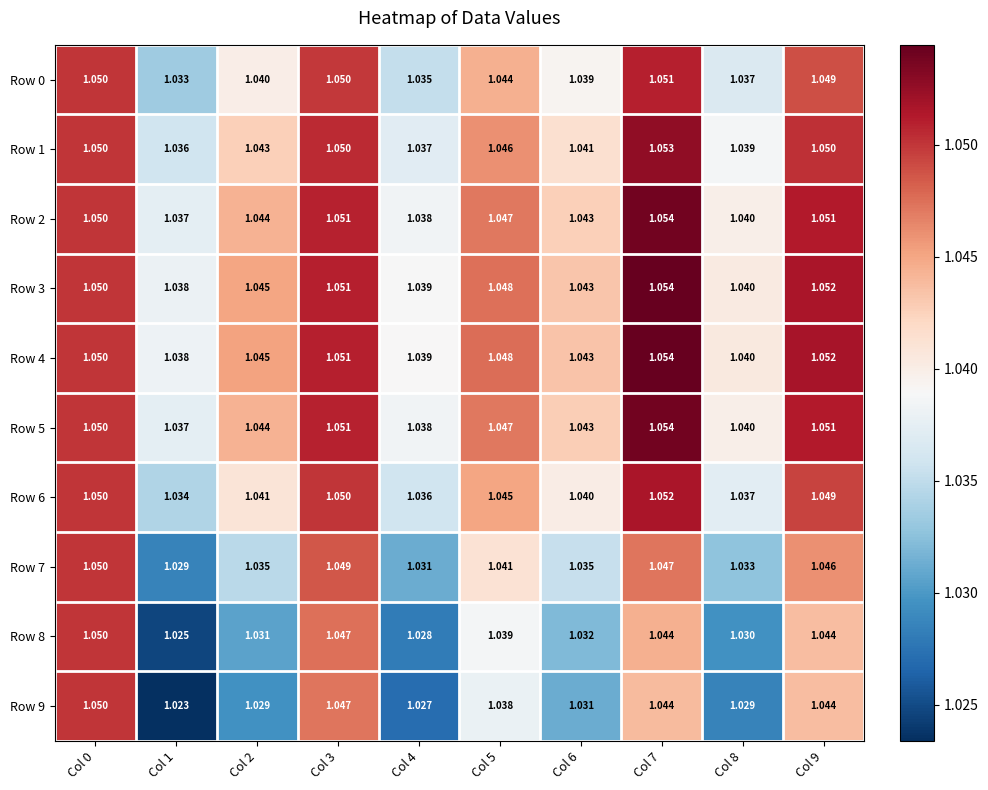

Is the value of Row 4 at Col 8 greater than the value of Row 1 at Col 7?

No